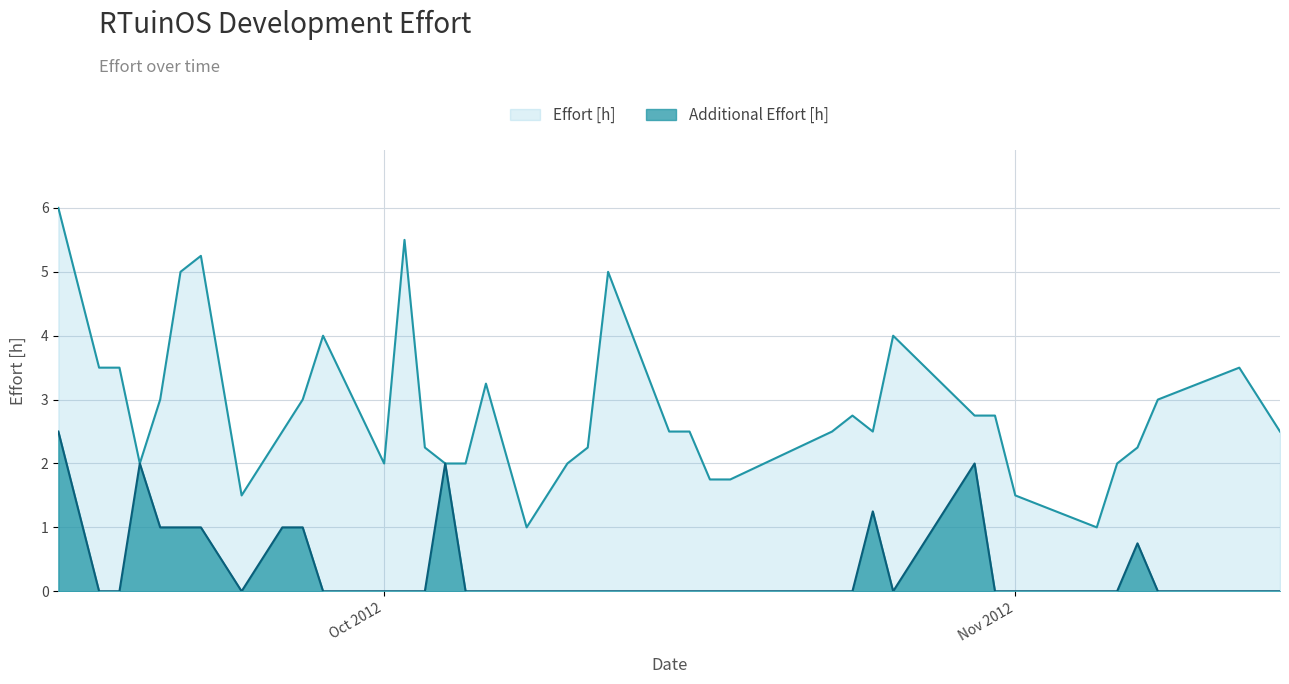

How many values in the Effort [h] series exceed 2?

26